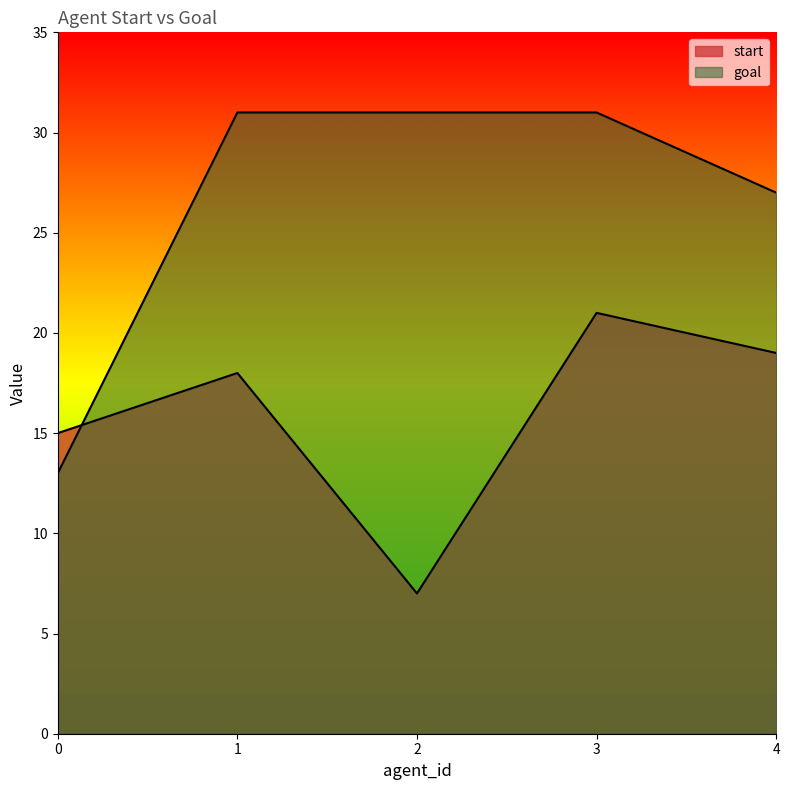

Which category has the highest value in the goal series?

1